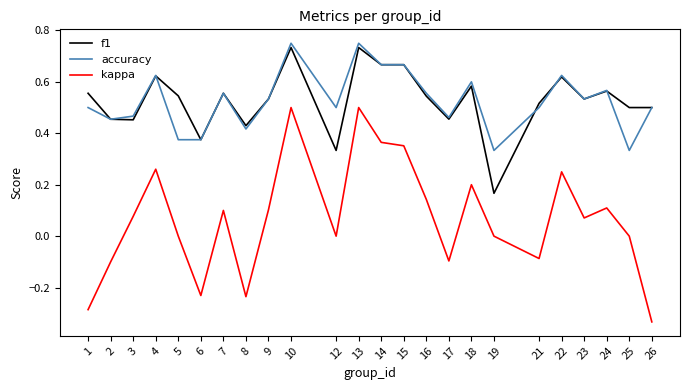

Between 4 and 26, which series saw the biggest shift?

kappa